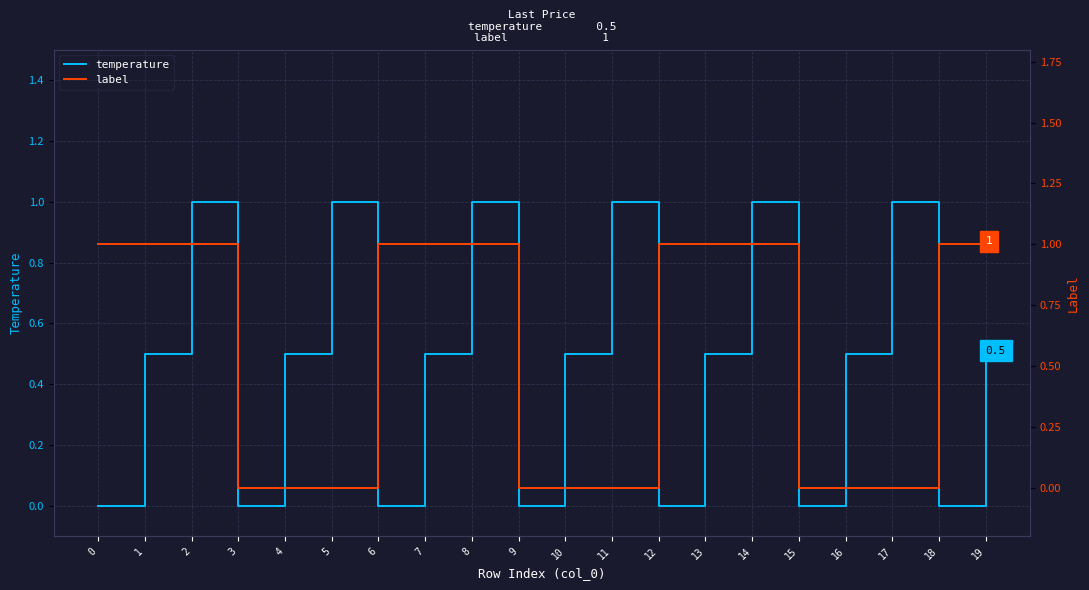

Between 0 and 4, which series saw the biggest shift?

label